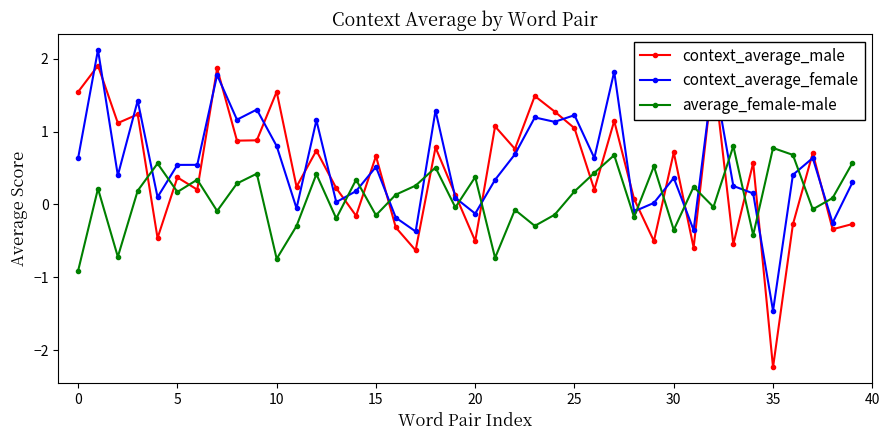

How many interior local valleys does the context_average_male series have?

15